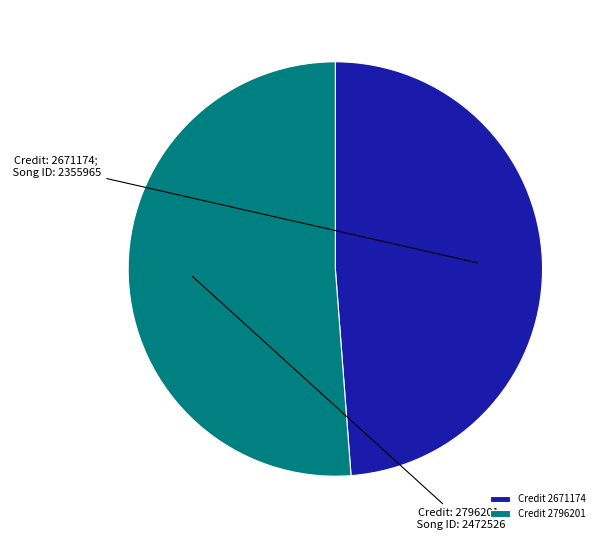

Do Credit 2796201 and Credit 2671174 together represent more than half of the pie?

Yes